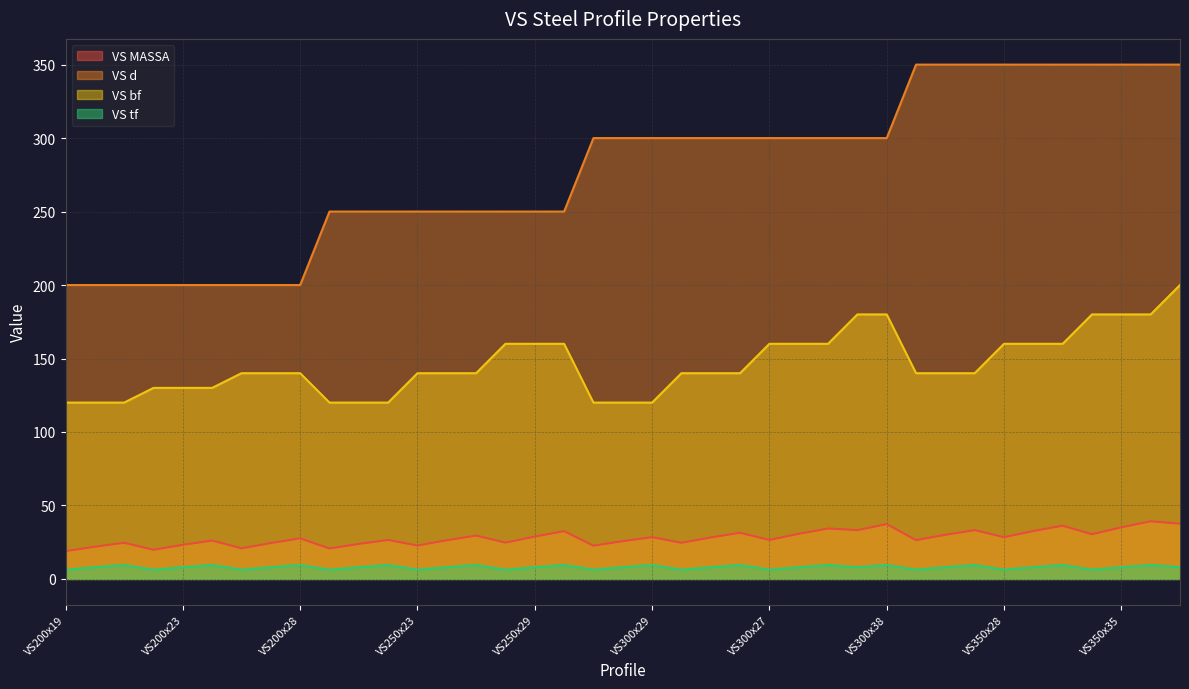

What is the approximate value of VS d at VS350x39?

350.0